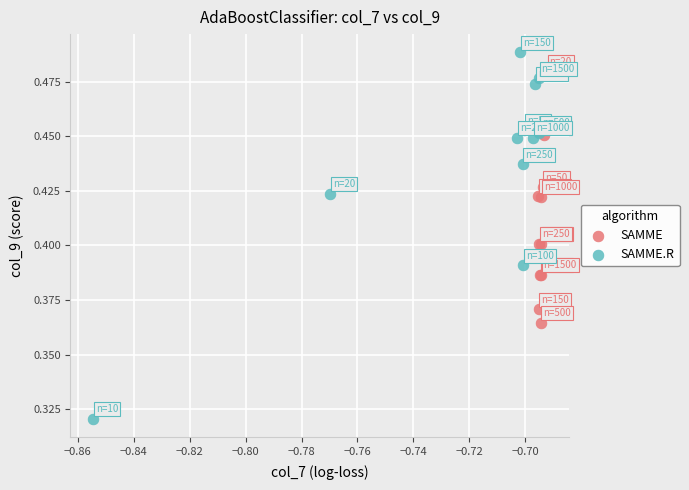

What are all the series names shown in the legend?

SAMME, SAMME.R